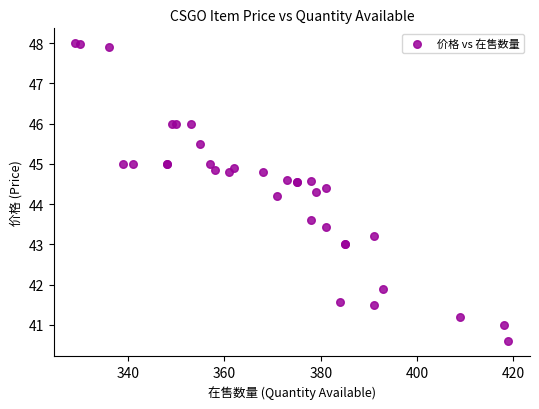

What Y value in the scatter plot is closest to 44?

44.2